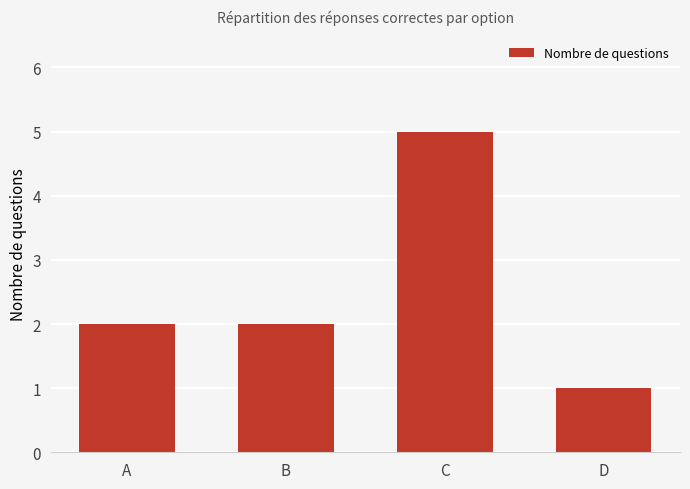

What is the sum of all values?

10